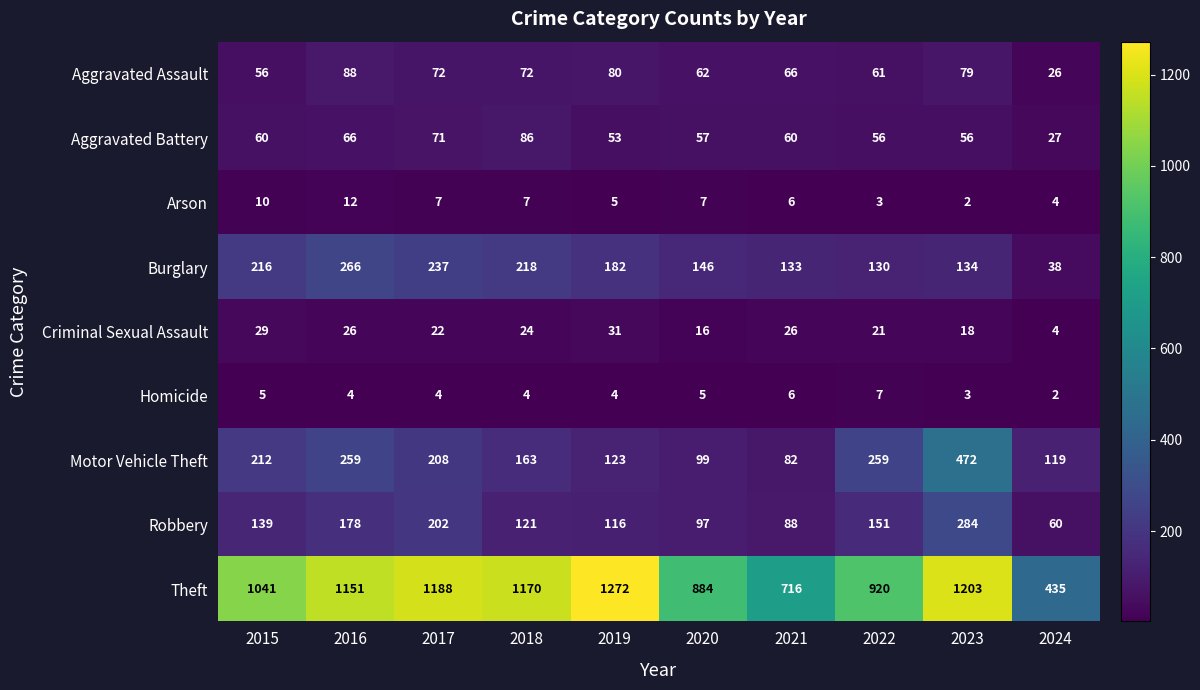

At which category is the sum across all series the highest?

2023